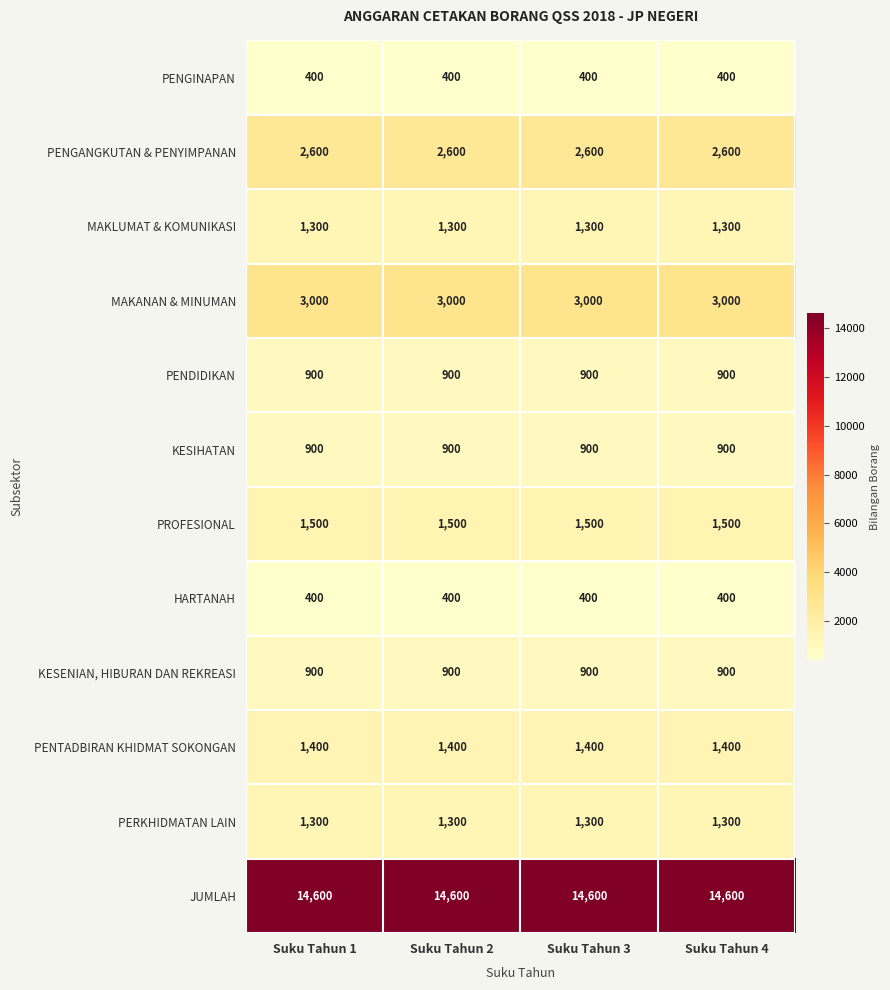

At how many categories does at least one series exceed 4899?

4